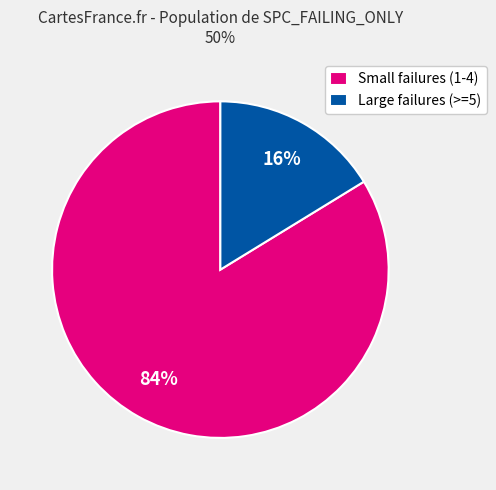

How many slices are in this pie chart?

2